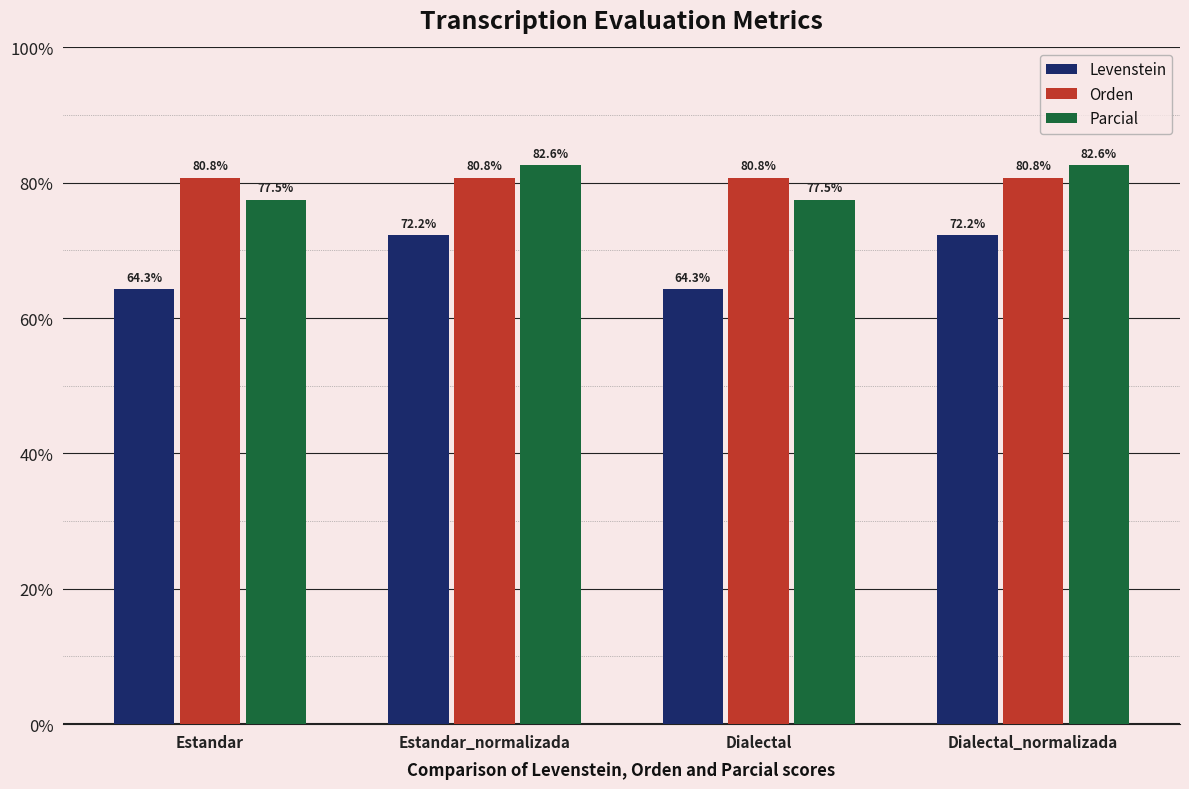

The Levenstein series shows 26.3 at Estandar. True or false?

False